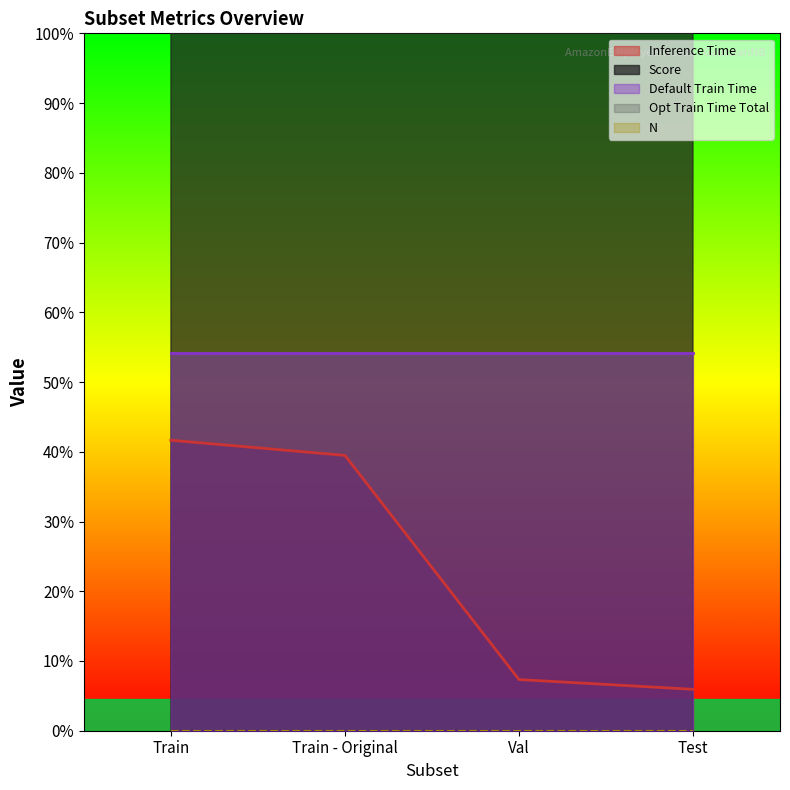

Is the value of Inference Time at Train greater than the value of Score at Train - Original?

No